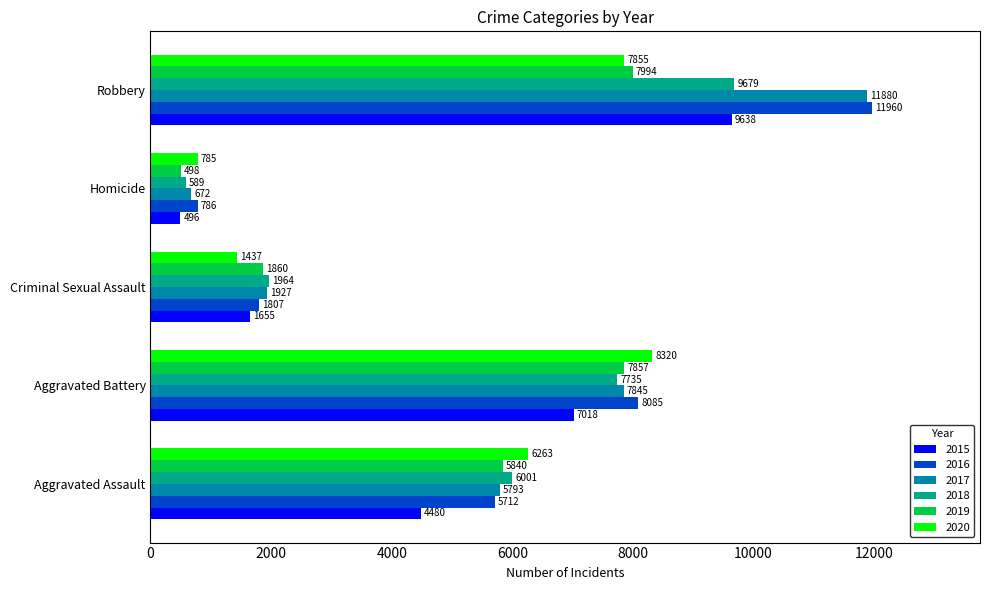

What is the difference between the highest and lowest values at Criminal Sexual Assault?

527